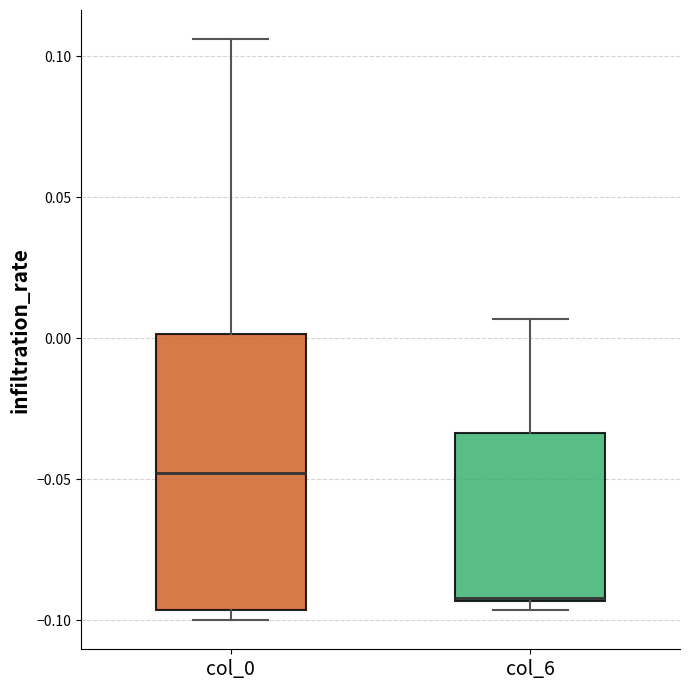

Where does the upper whisker of the box for col_0 end on the y-axis? The values are not printed on the chart, so give them approximately, as read against the axis.

0.105